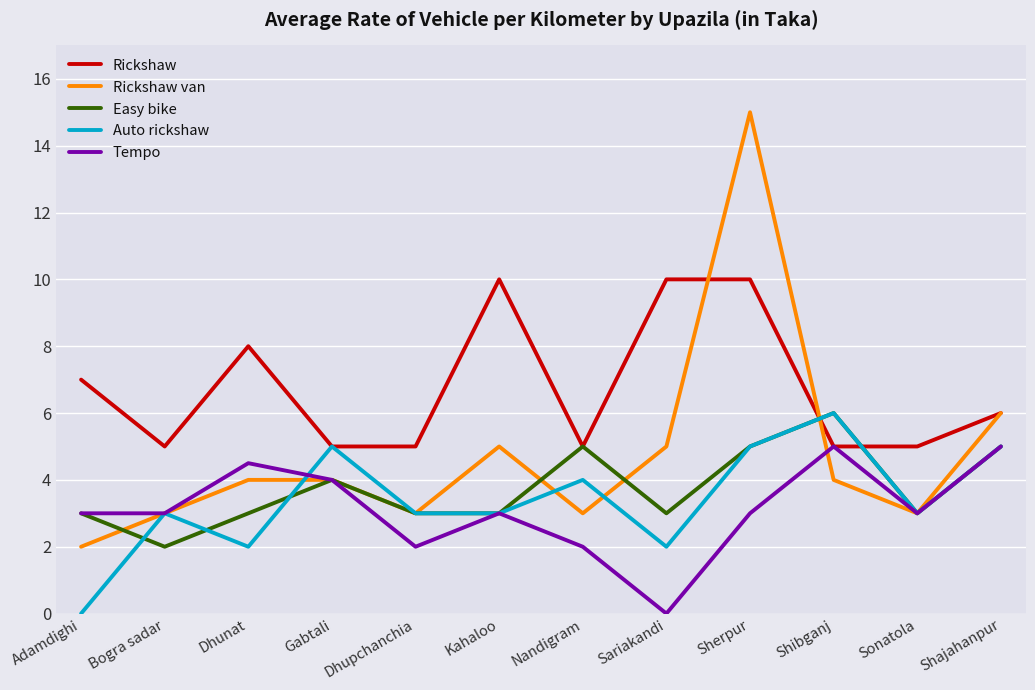

Read the Rickshaw value at Shibganj.

5.0